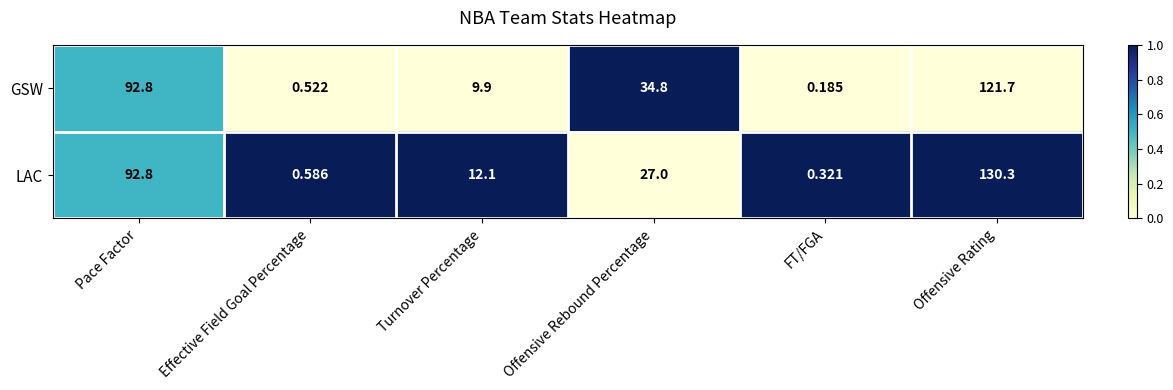

What is the total value across all series at Effective Field Goal Percentage?

1.1